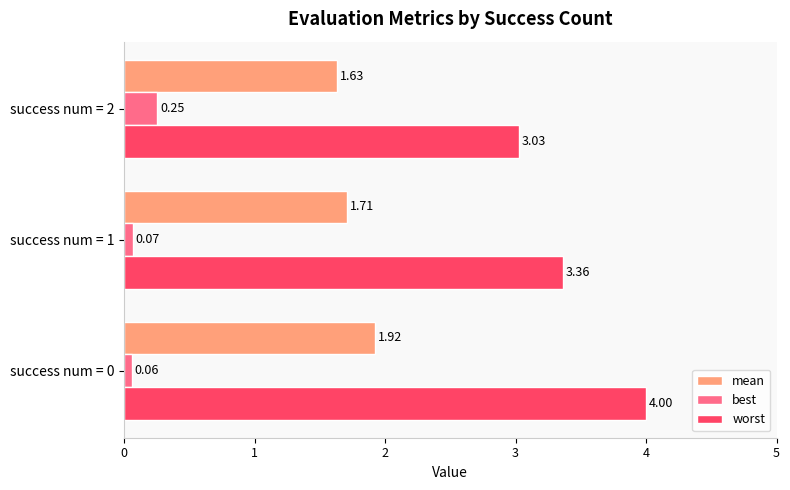

How many data points does each series have?

3